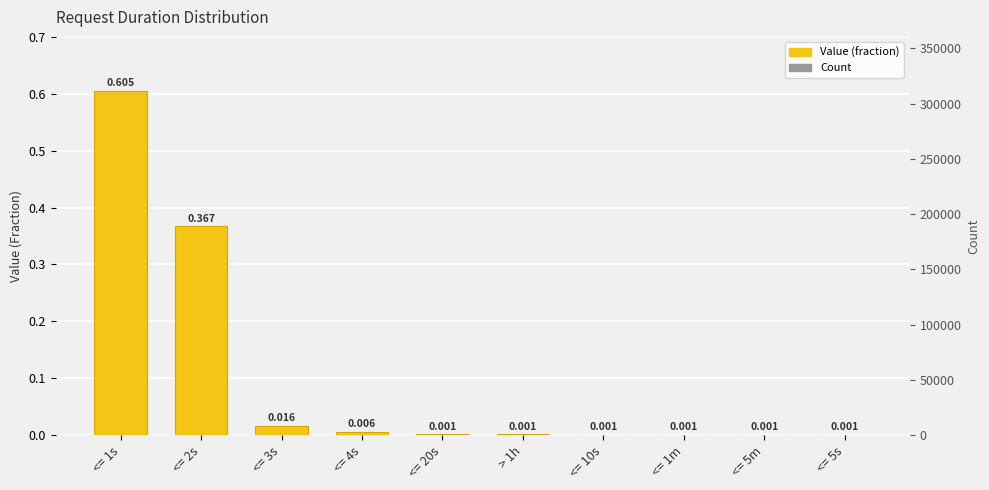

Are the bars horizontal?

No